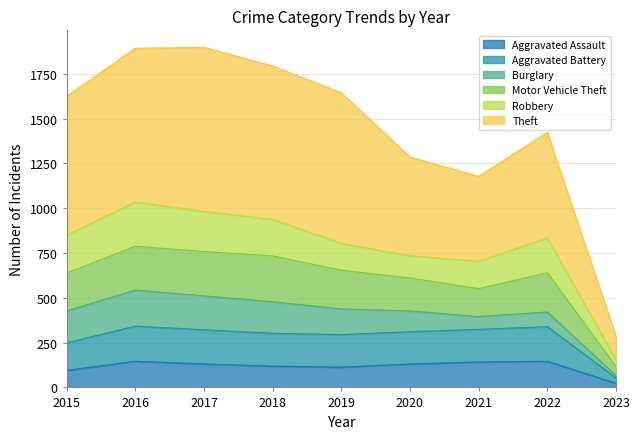

Between 2020 and 2015, which is larger?

2020